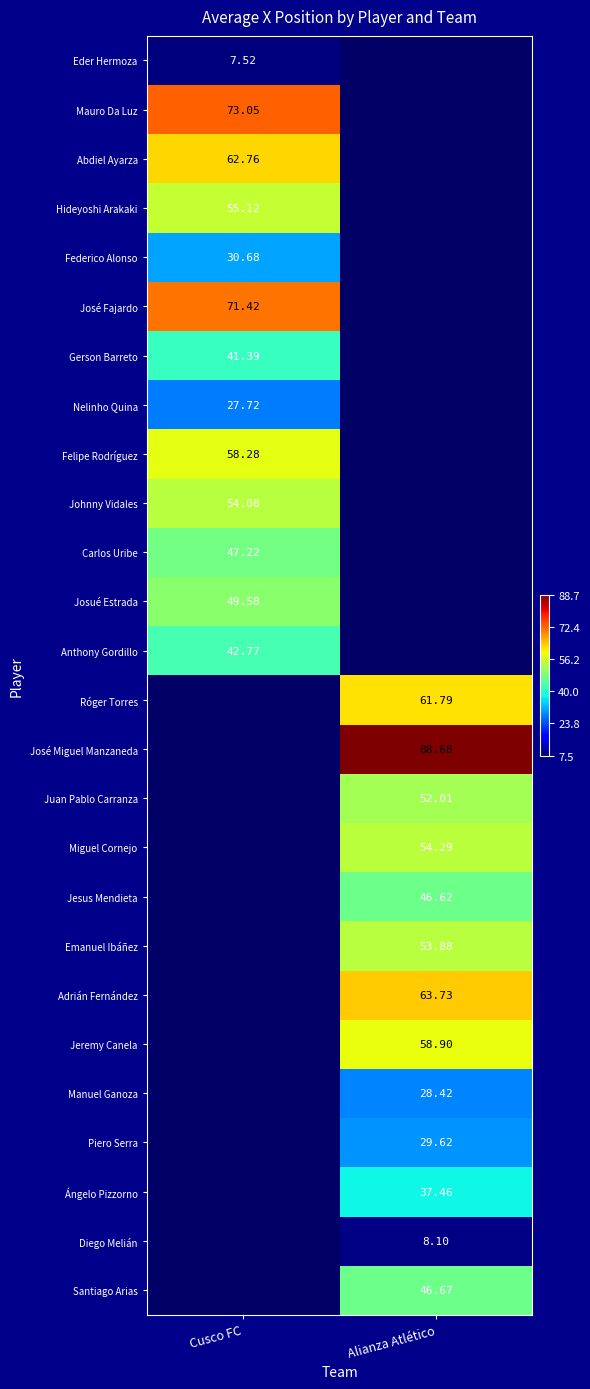

Is the value of Gerson Barreto at Cusco FC greater than the value of Santiago Arias at Alianza Atlético?

No